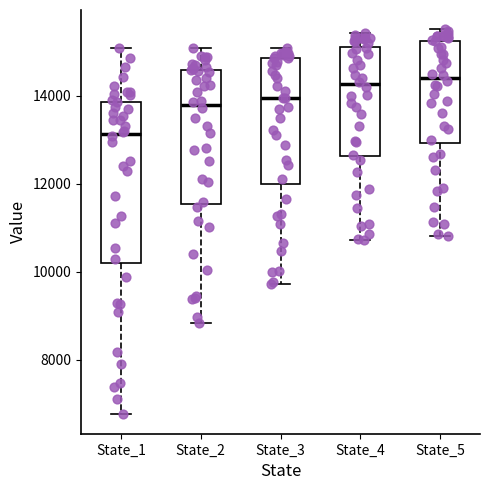

Where is the lower edge of the box for State_2 on the y-axis? The values are not printed on the chart, so give them approximately, as read against the axis.

11600